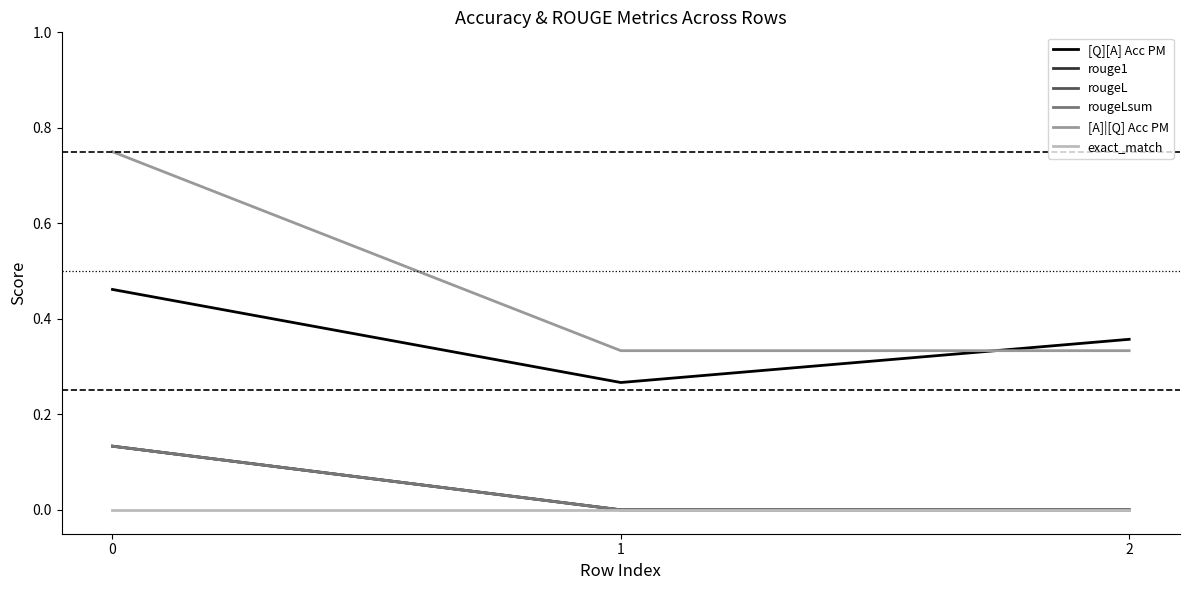

Rank the categories by [A]|[Q] Acc PM value from highest to lowest.

0, 1, 2